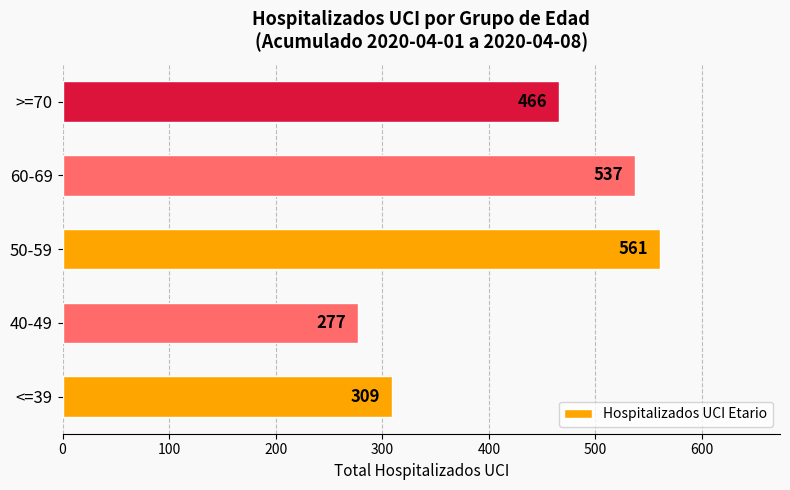

At which label is the value closest to 419?

>=70